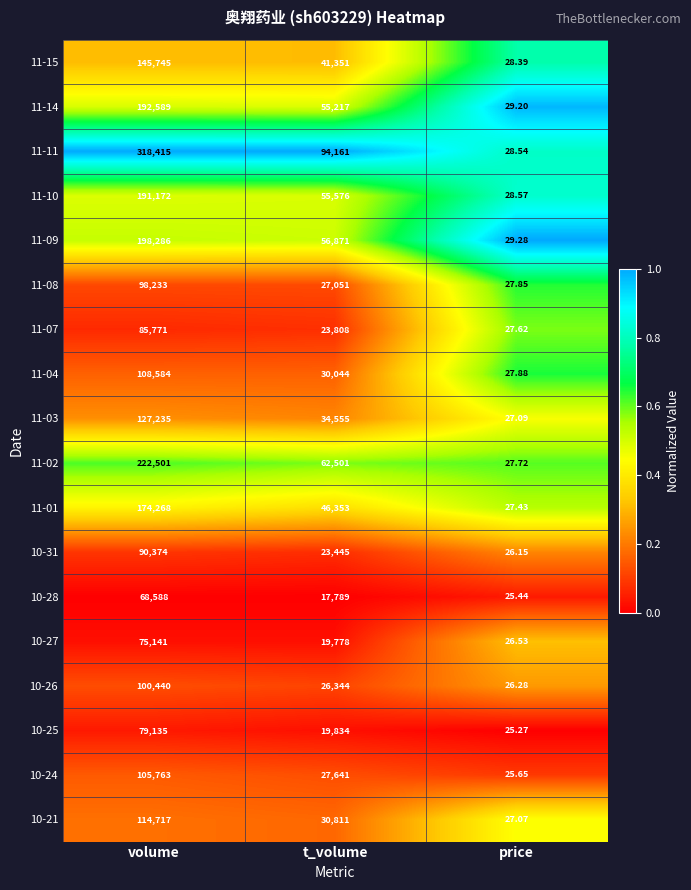

Is the value of 11-11 at volume greater than the value of 10-24 at price?

Yes